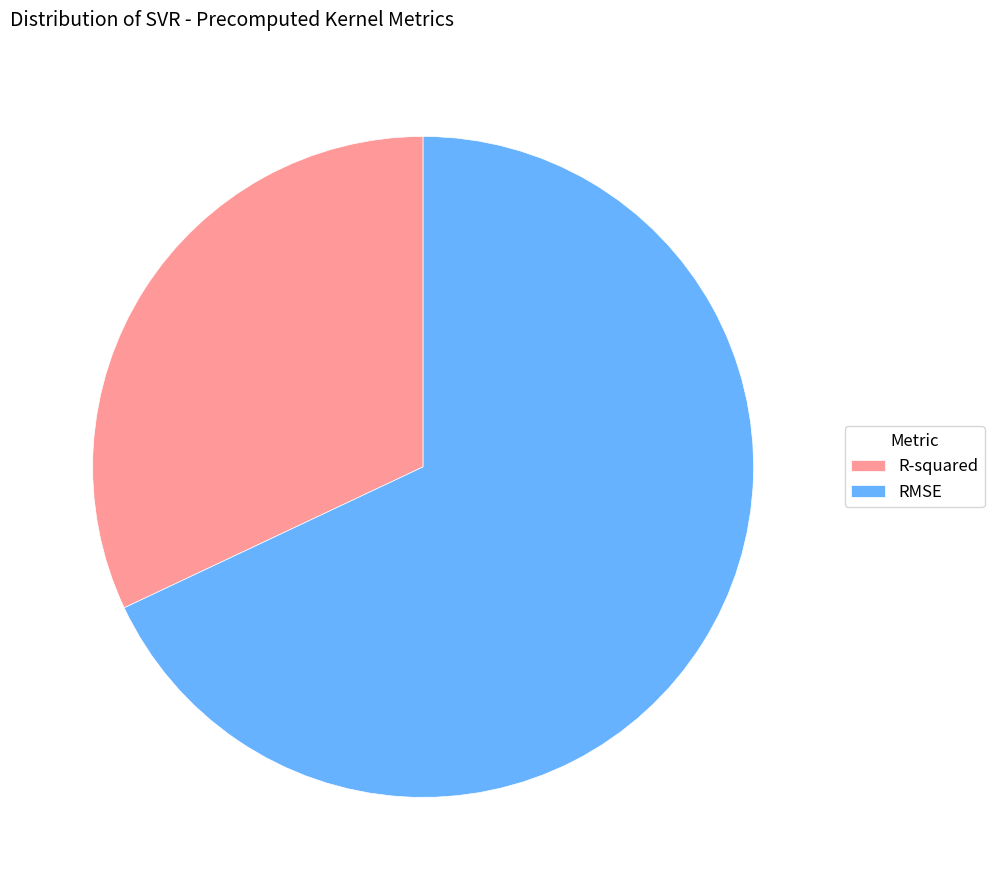

Do RMSE and R-squared together represent more than half of the pie?

Yes